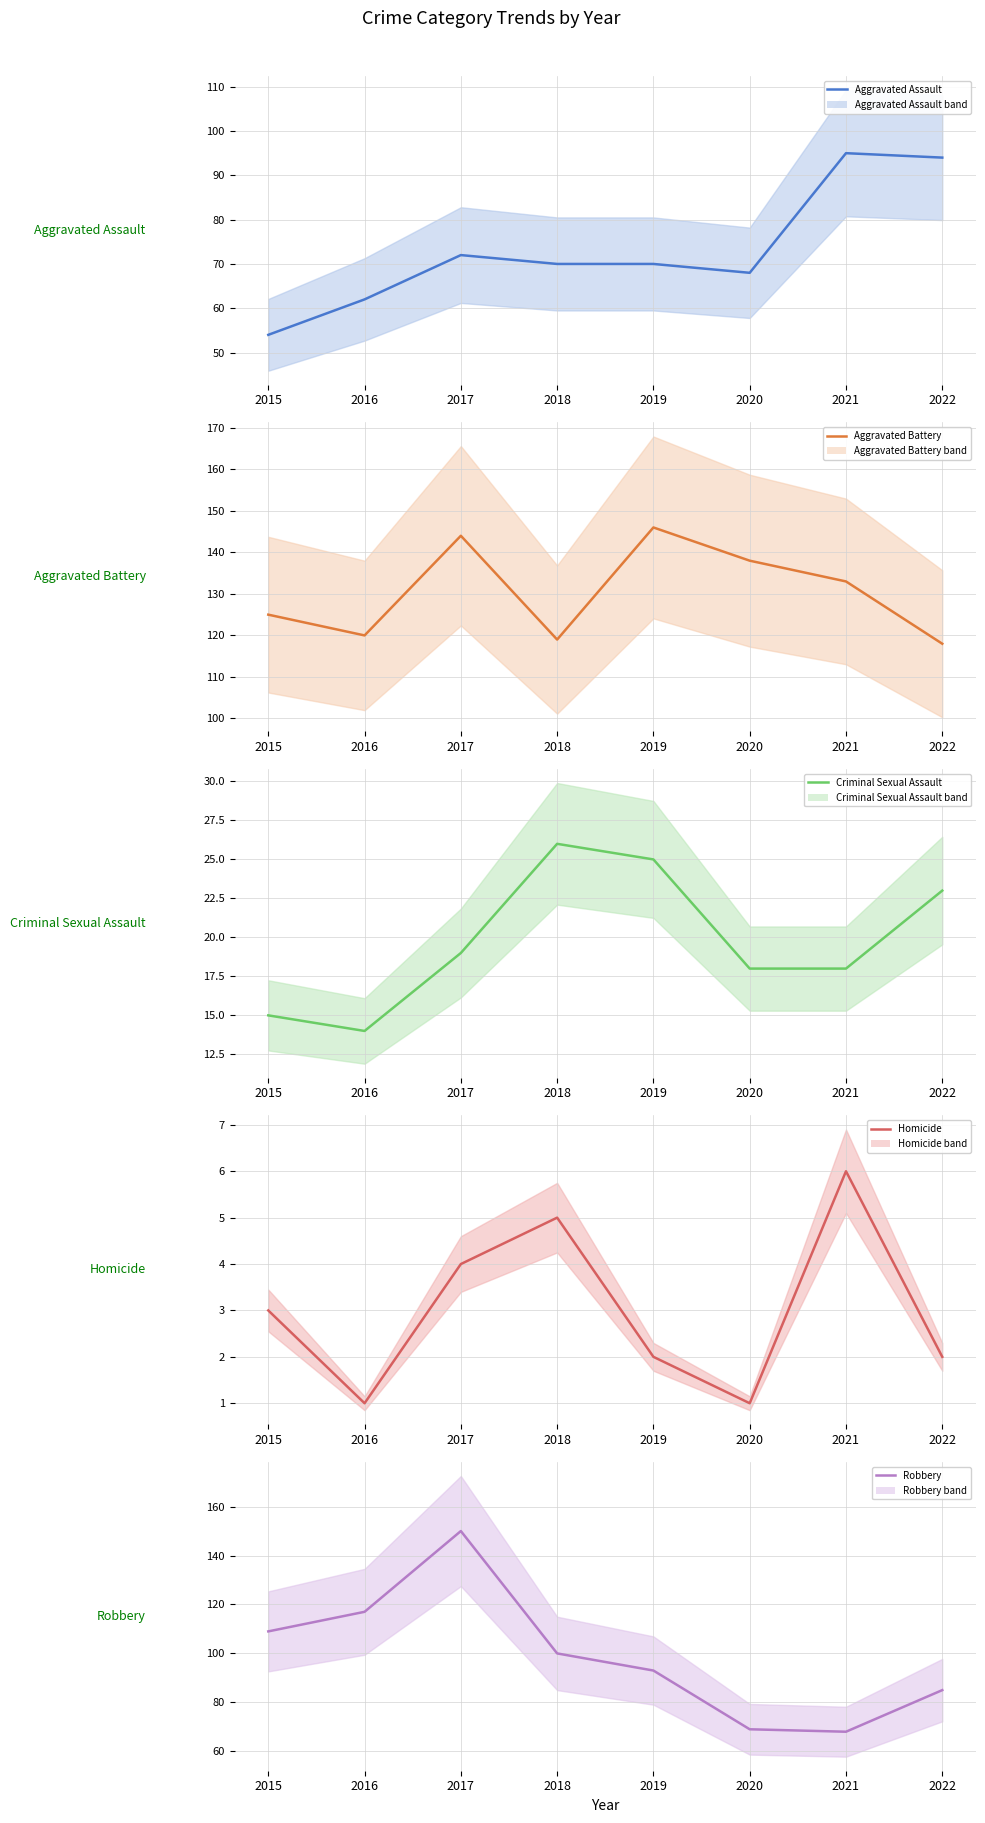

What is the sum of all Aggravated Battery values?

1043